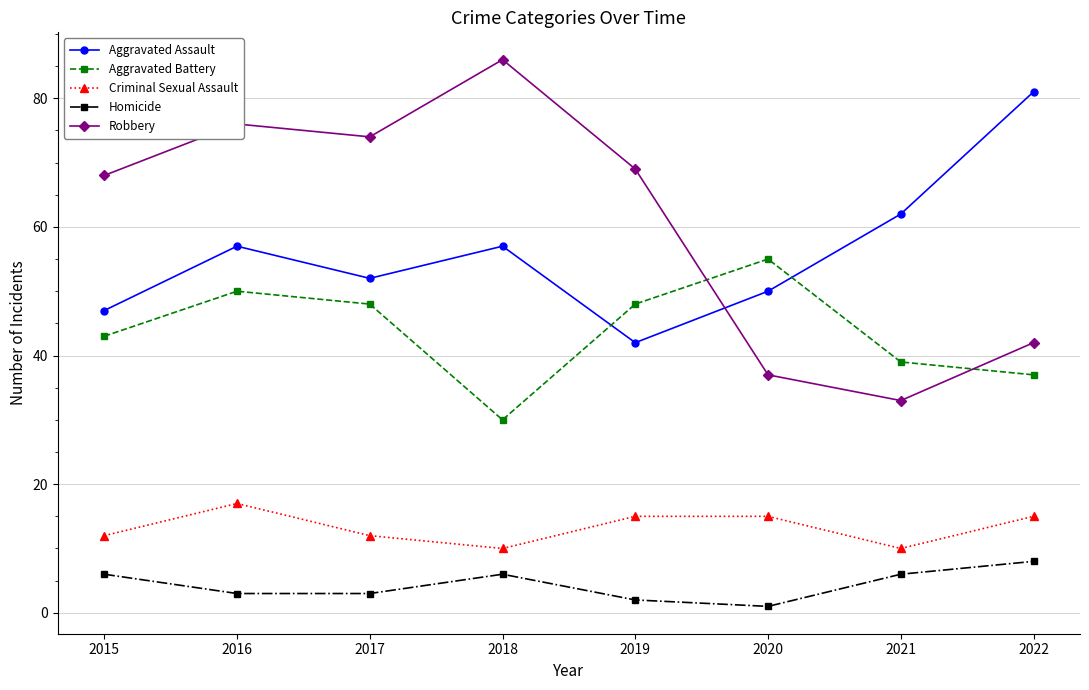

List the labels in order of Robbery value, smallest first.

2021, 2020, 2022, 2015, 2019, 2017, 2016, 2018